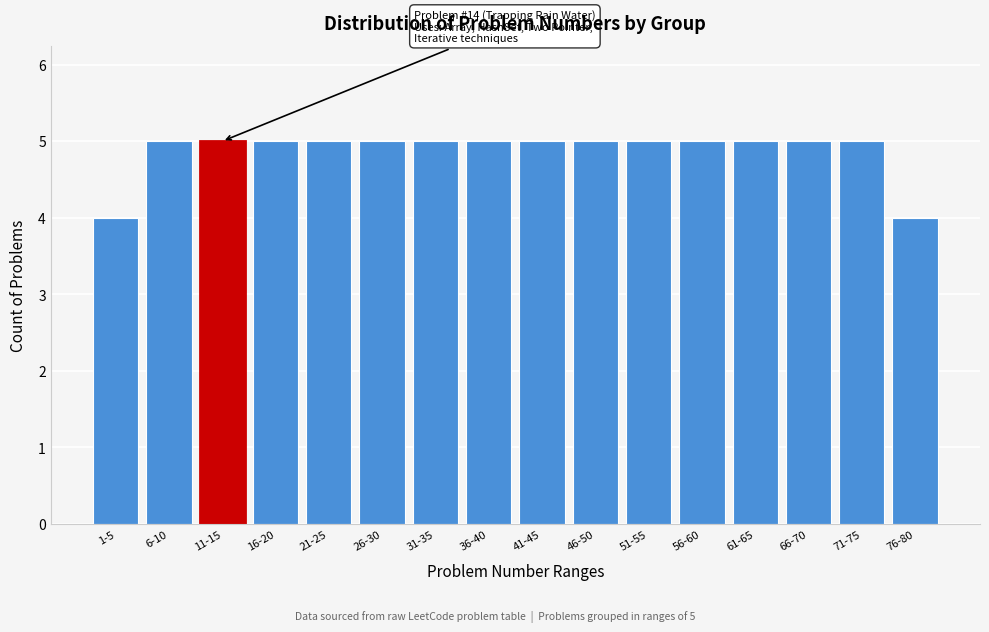

Reading left to right, transcribe all the data shown in this chart.

4	5	5	5	5	5	5	5	5	5	5	5	5	5	5	4